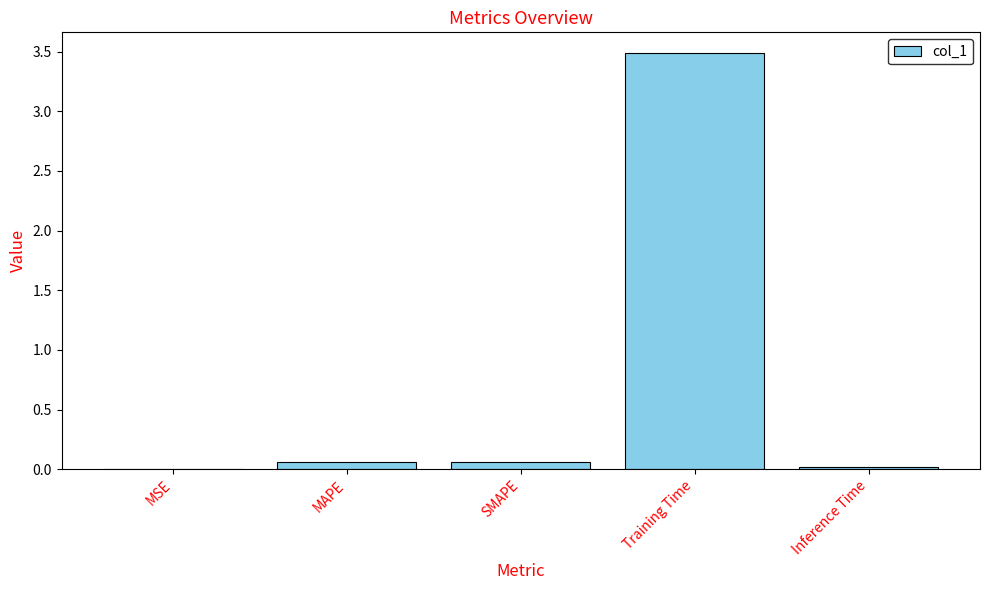

What is the sum of all values?

3.6